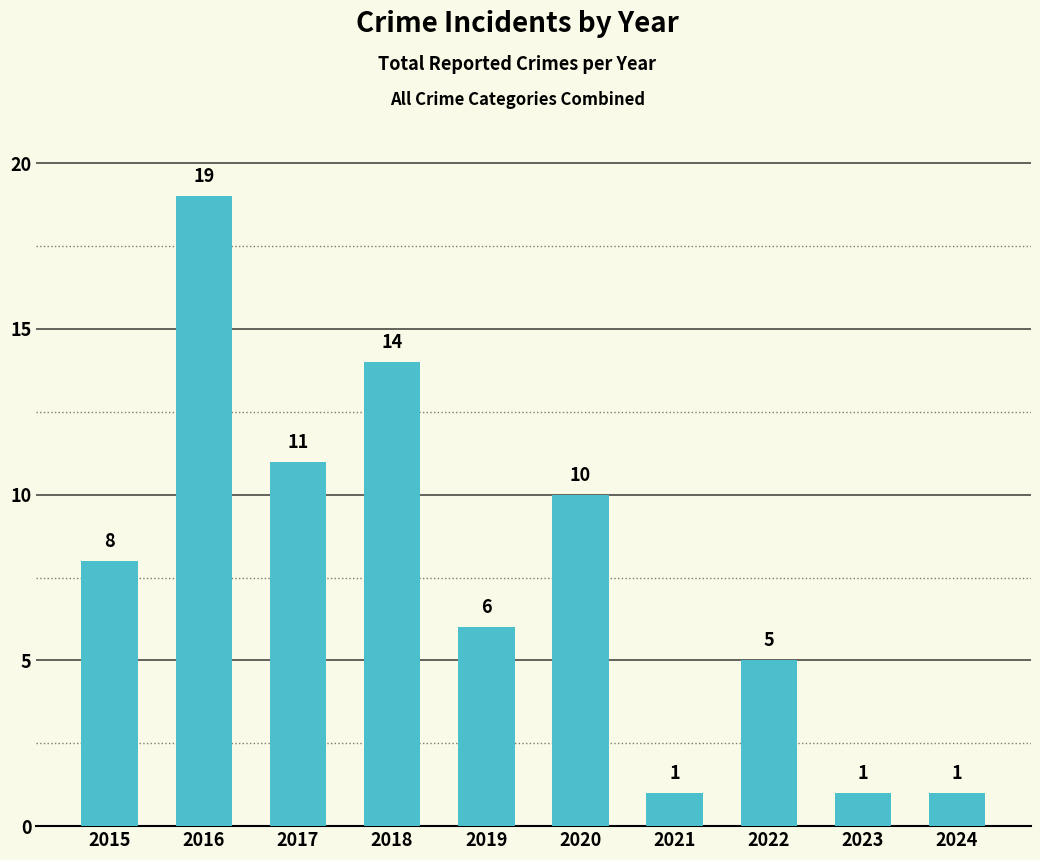

The value at 2015 is 8. True or false?

True